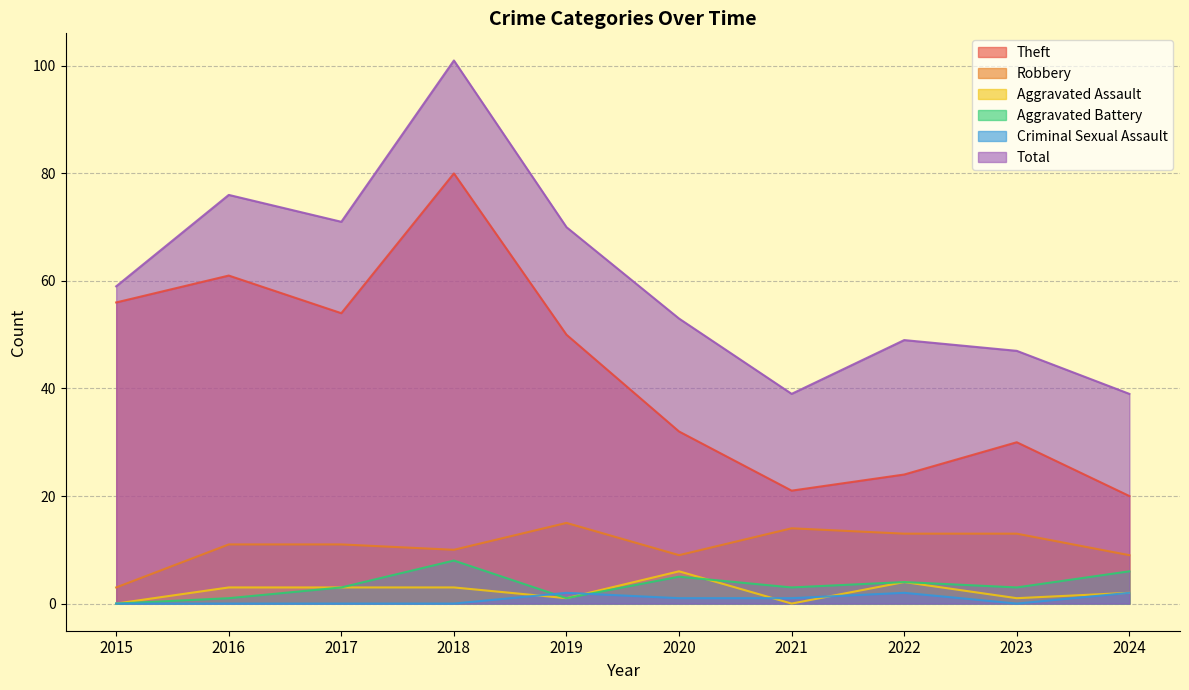

At which label is Aggravated Battery closest to 4?

2022